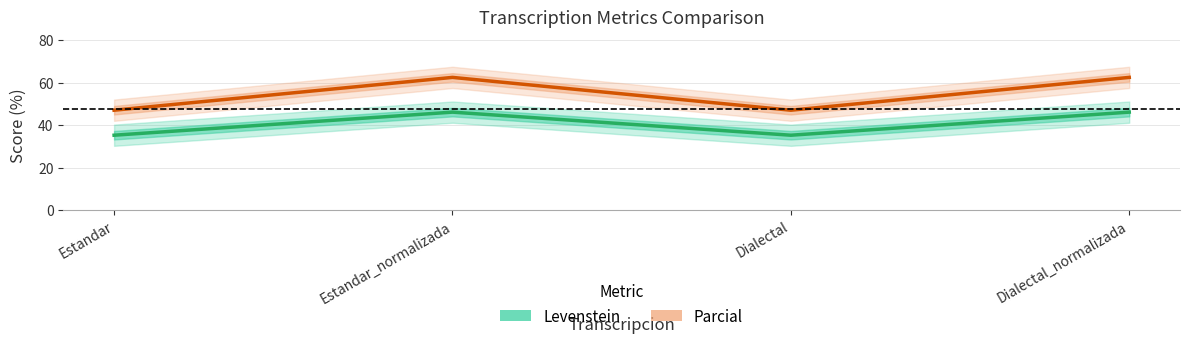

List the series in order of their overall mean, highest first.

Parcial, Levenstein